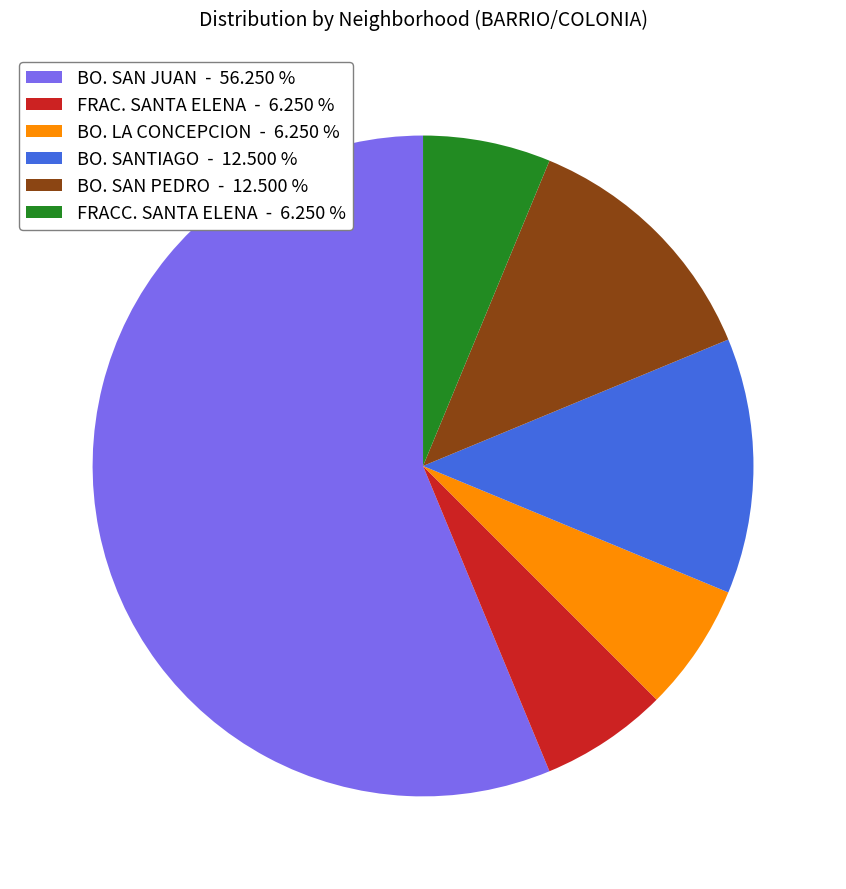

What is the largest slice in the pie chart?

BO. SAN JUAN